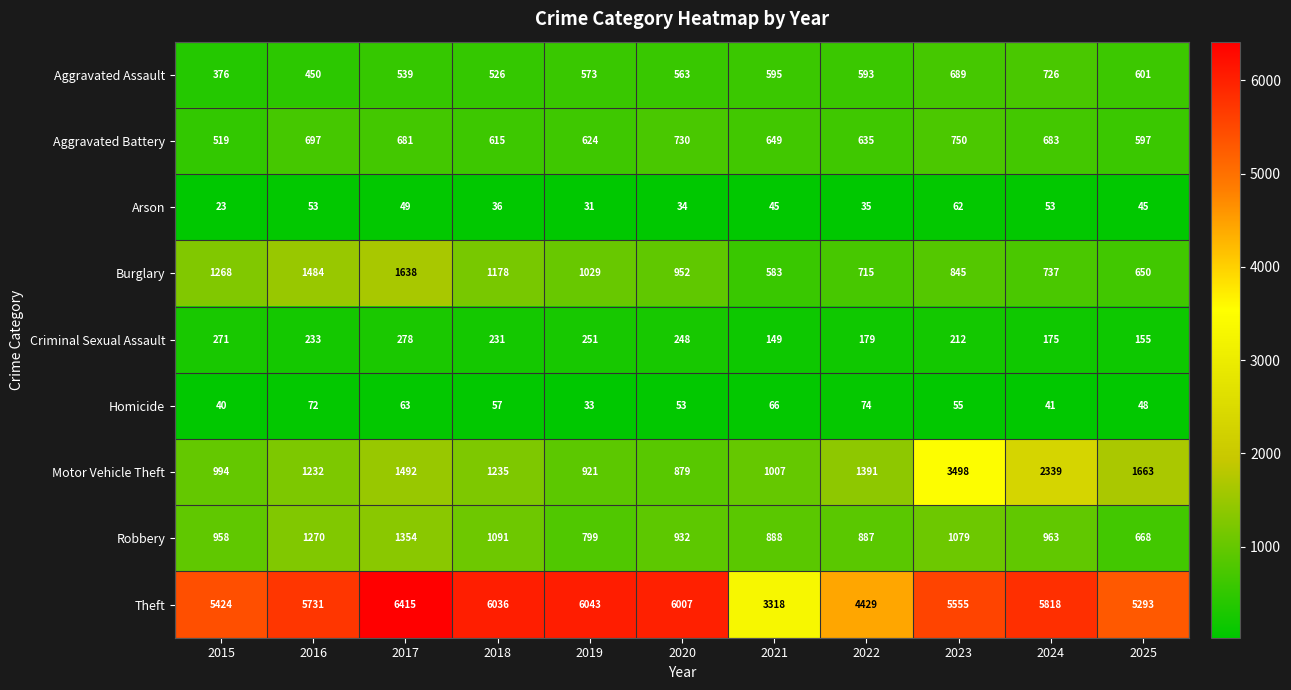

Read the Homicide value at 2023, to the nearest 5.

55